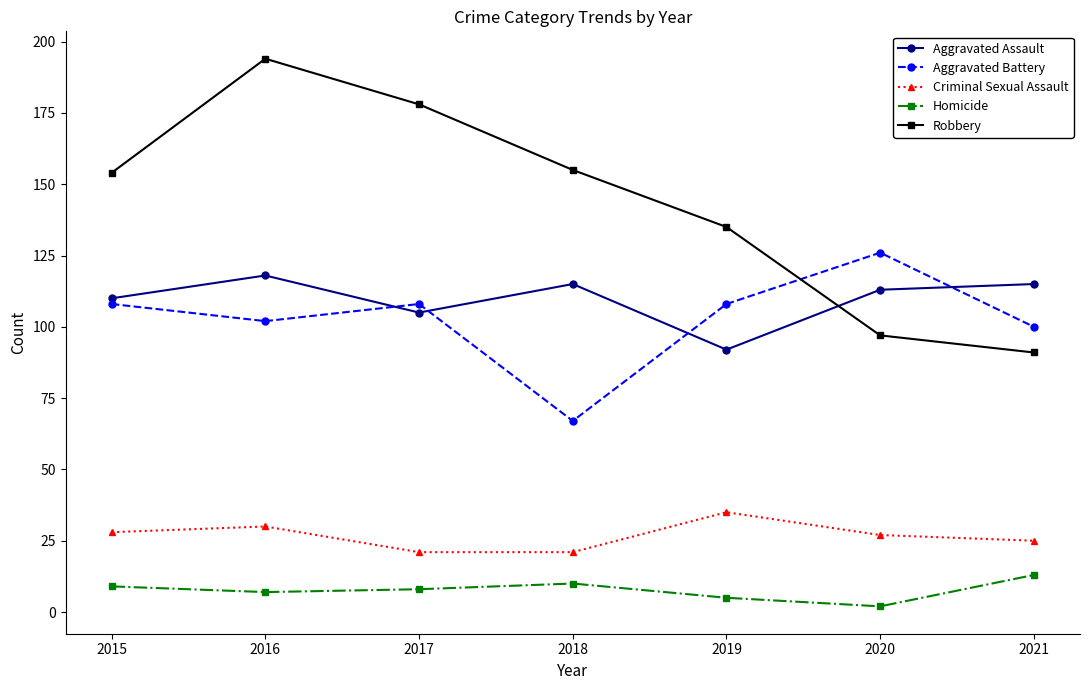

True or false: Aggravated Battery and Robbery cross at least once.

True